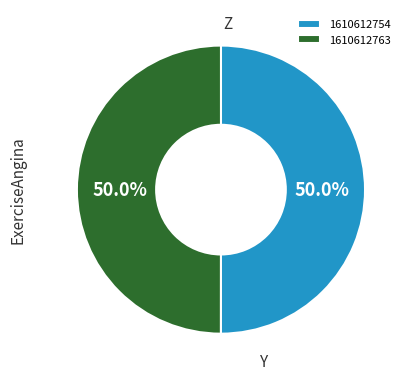

Do 1610612763 and 1610612754 together represent more than half of the pie?

Yes